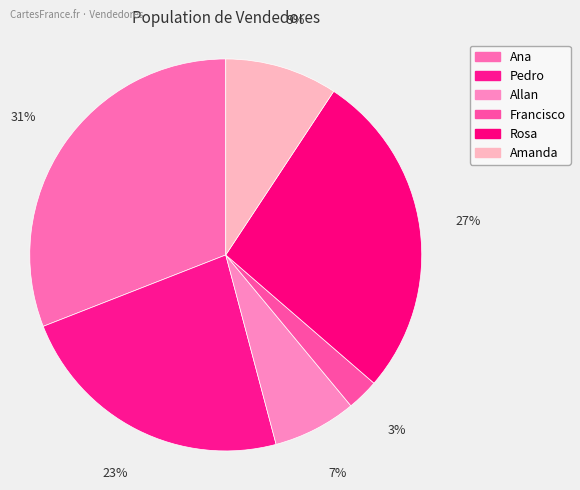

Combined, what portion of the pie is Allan and Francisco?

9.5%